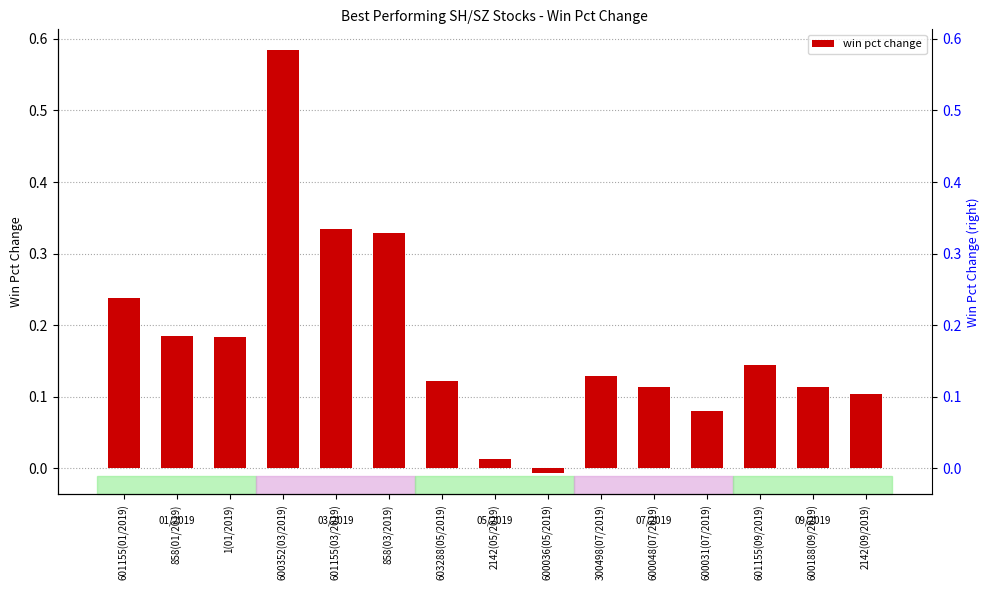

How many values are above zero?

14